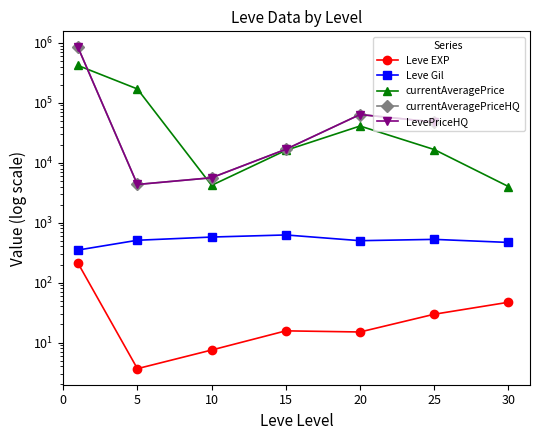

Which has a higher value, 15 or 10?

15